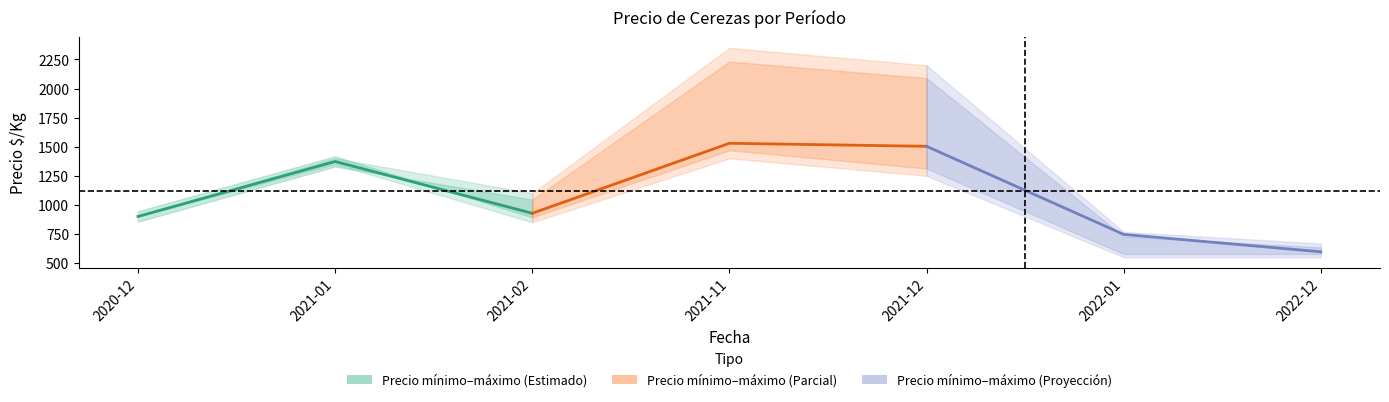

What is the sum of the Precio minimo values at 2022-01 and 2022-12?

1100